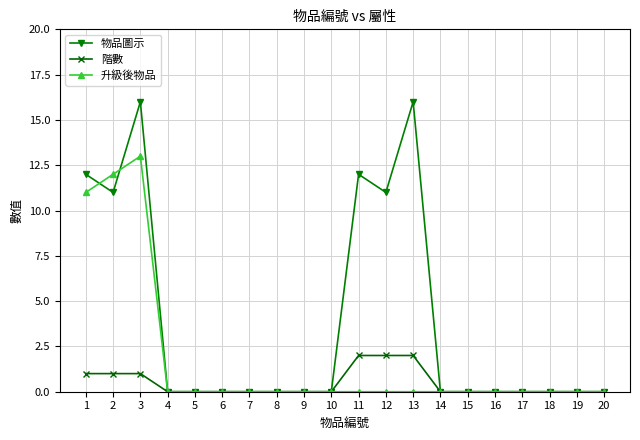

Which series has the largest total across all categories?

物品圖示